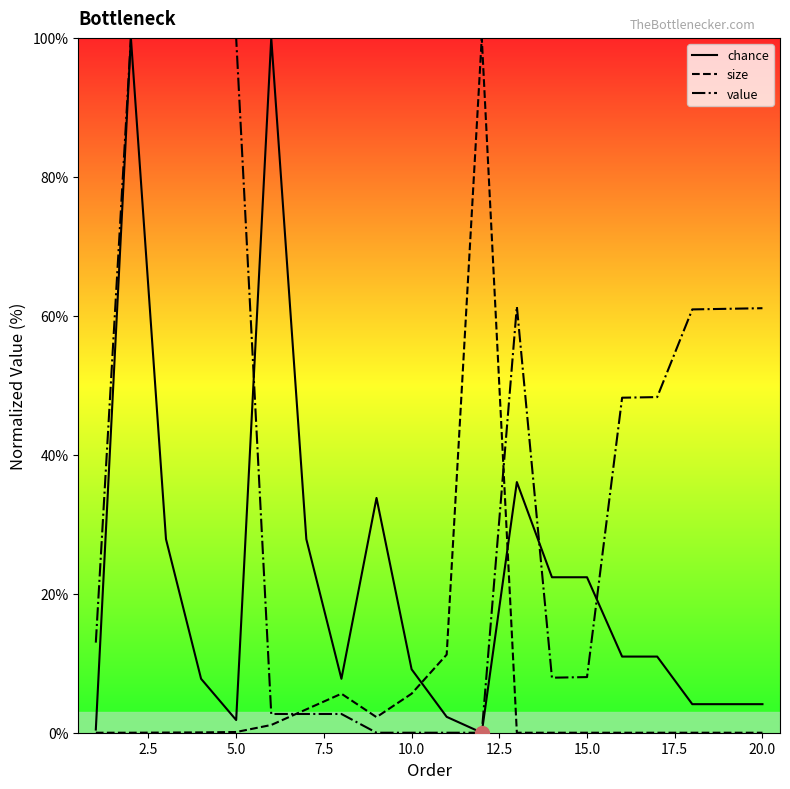

True or false: chance has a value of 22.4 at 15.0.

True